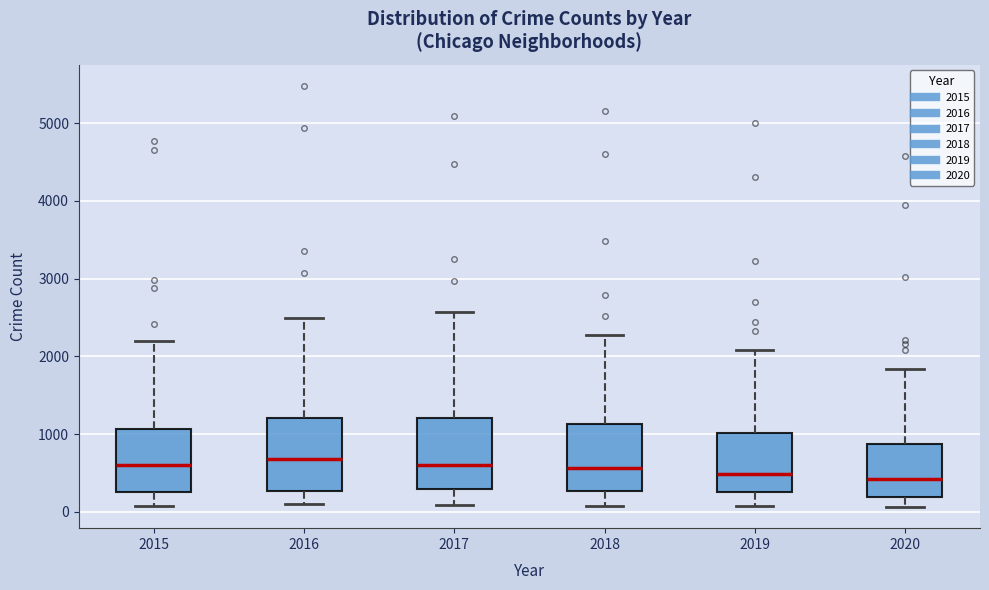

Reading left to right, read every box against the y-axis: the position of its median line, the range the box covers, and the ends of its whiskers. The values are not printed on the chart, so give them approximately, as read against the axis.

2015: median 600, box 300 to 1100, whiskers 100 to 2200
2016: median 700, box 300 to 1200, whiskers 100 to 2500
2017: median 600, box 300 to 1200, whiskers 100 to 2600
2018: median 600, box 300 to 1100, whiskers 100 to 2300
2019: median 500, box 300 to 1000, whiskers 100 to 2100
2020: median 400, box 200 to 900, whiskers 100 to 1800